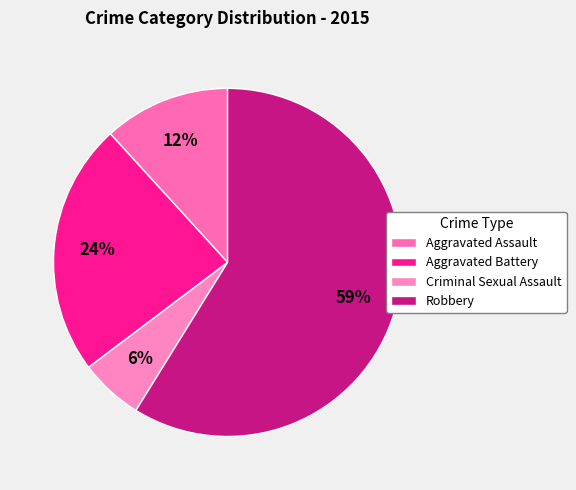

The Aggravated Assault slice represents 12% of the pie. True or false?

True